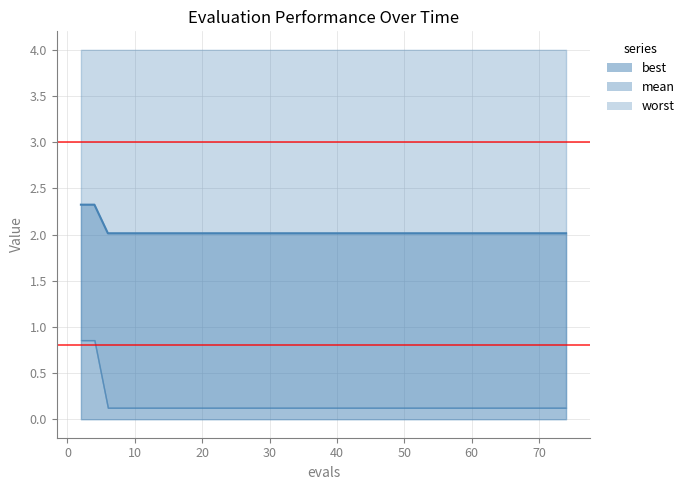

What is the value of the worst point at the 23rd from the left?

4.0